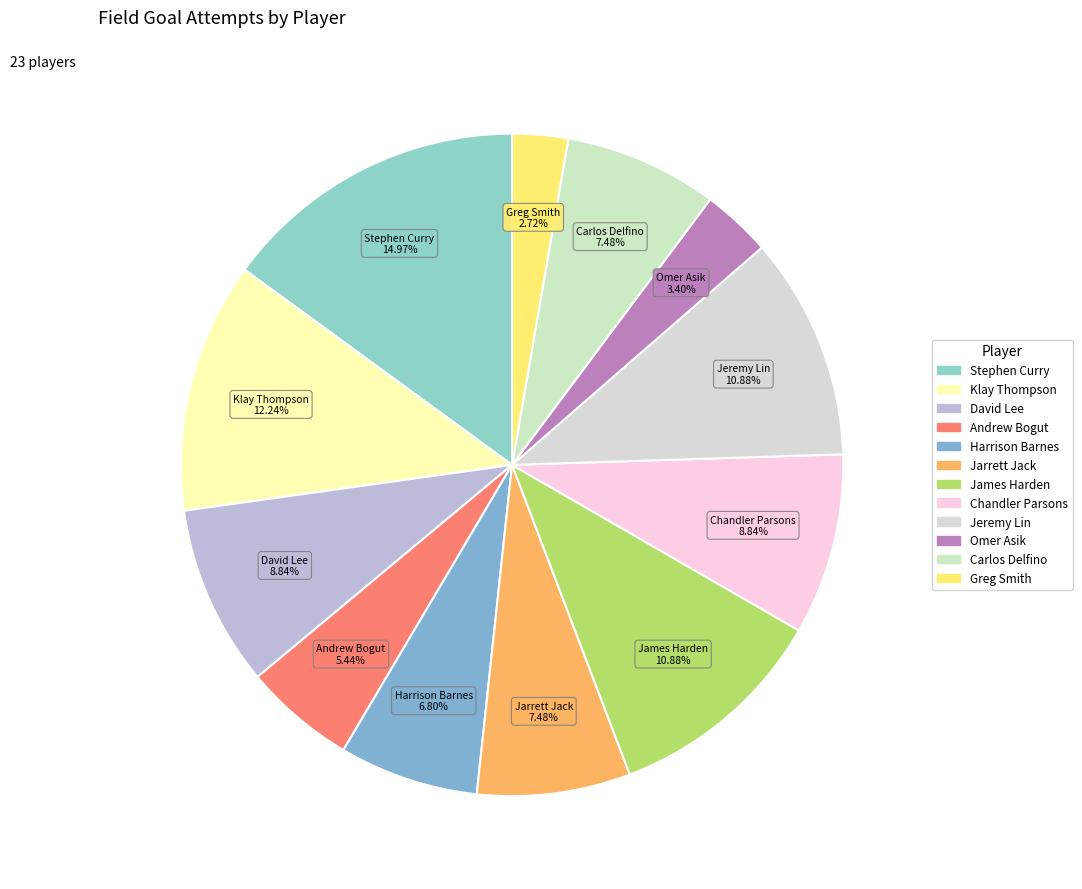

How many slices are in this pie chart?

12